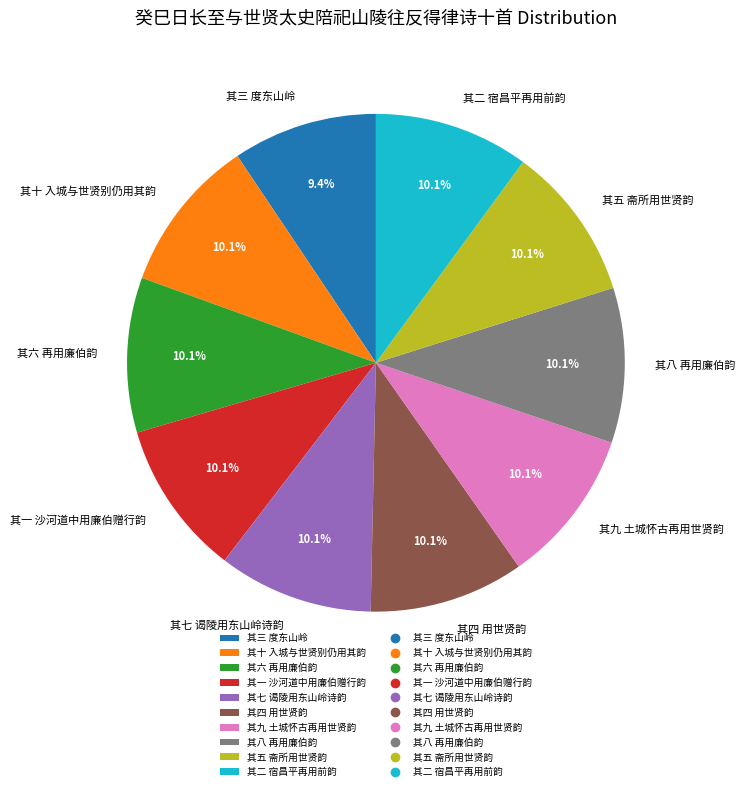

Is the sum of 其五 斋所用世贤韵 and 其十 入城与世贤别仍用其韵 greater than half?

No